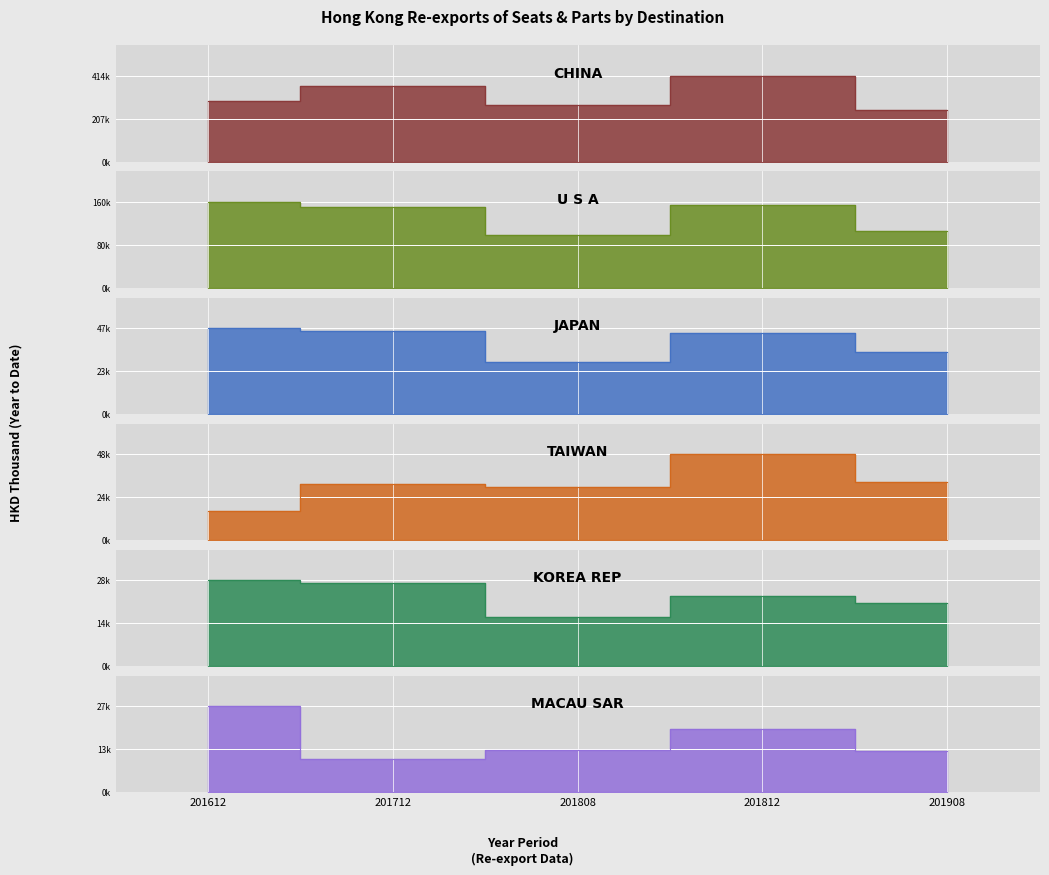

Where is the first local maximum for MACAU SAR?

201812